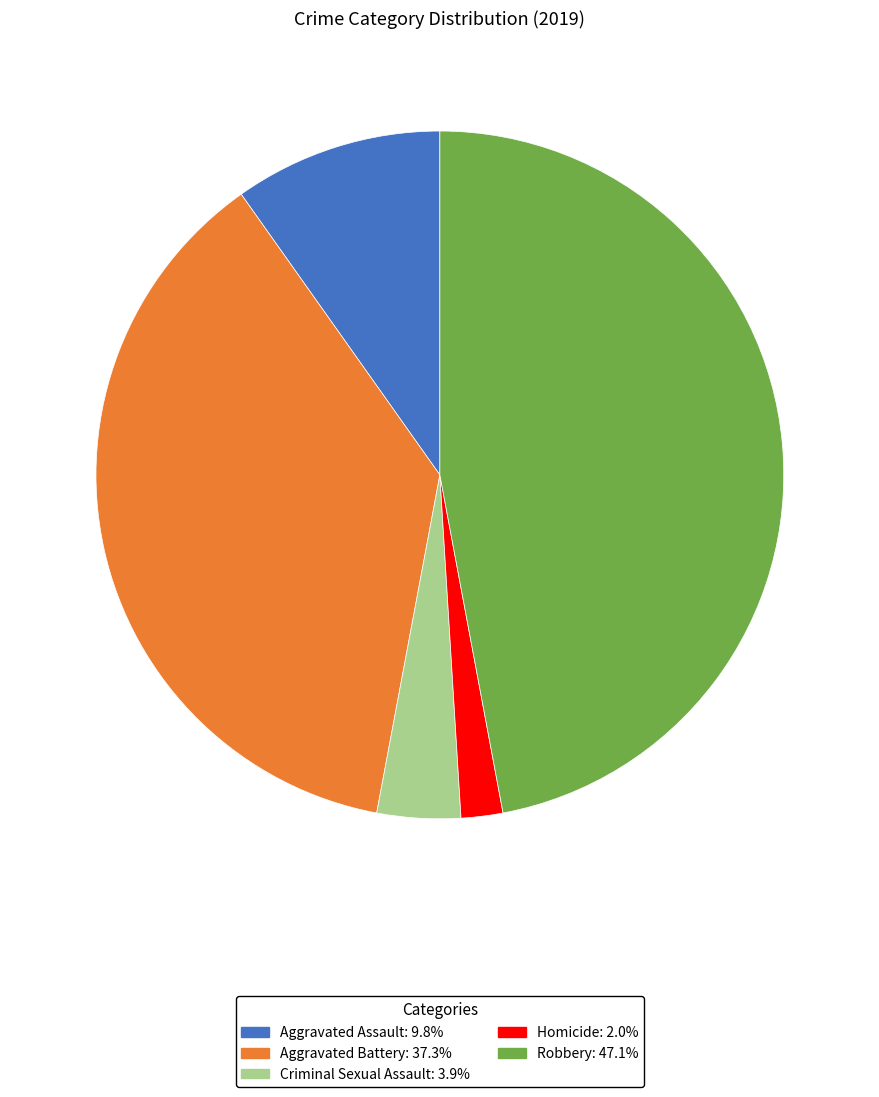

Rank the categories by value from lowest to highest.

Homicide, Criminal Sexual Assault, Aggravated Assault, Aggravated Battery, Robbery